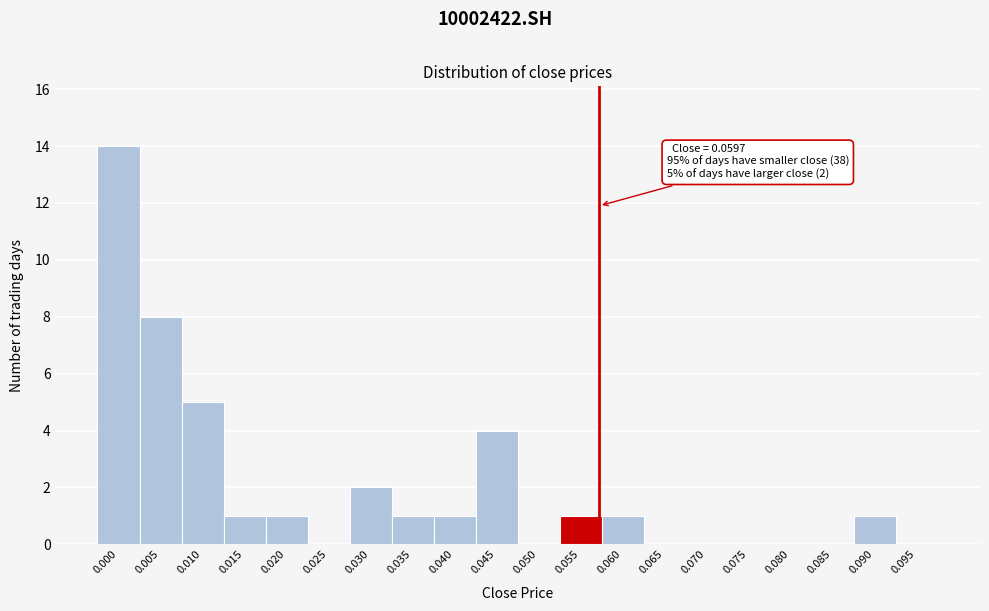

Reading left to right, what are all the values shown in this chart?

0.000=14	0.005=8	0.010=5	0.015=1	0.020=1	0.025=0	0.030=2	0.035=1	0.040=1	0.045=4	0.050=0	0.055=1	0.060=1	0.065=0	0.070=0	0.075=0	0.080=0	0.085=0	0.090=1	0.095=0